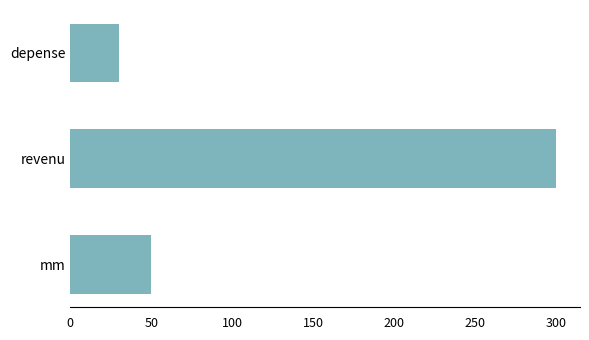

What is the sum of all values?

380